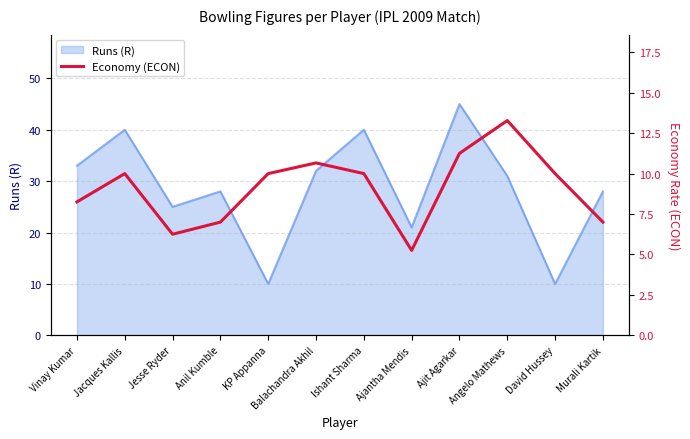

What is the ratio of the value at Vinay Kumar to the value at Jacques Kallis?

0.8